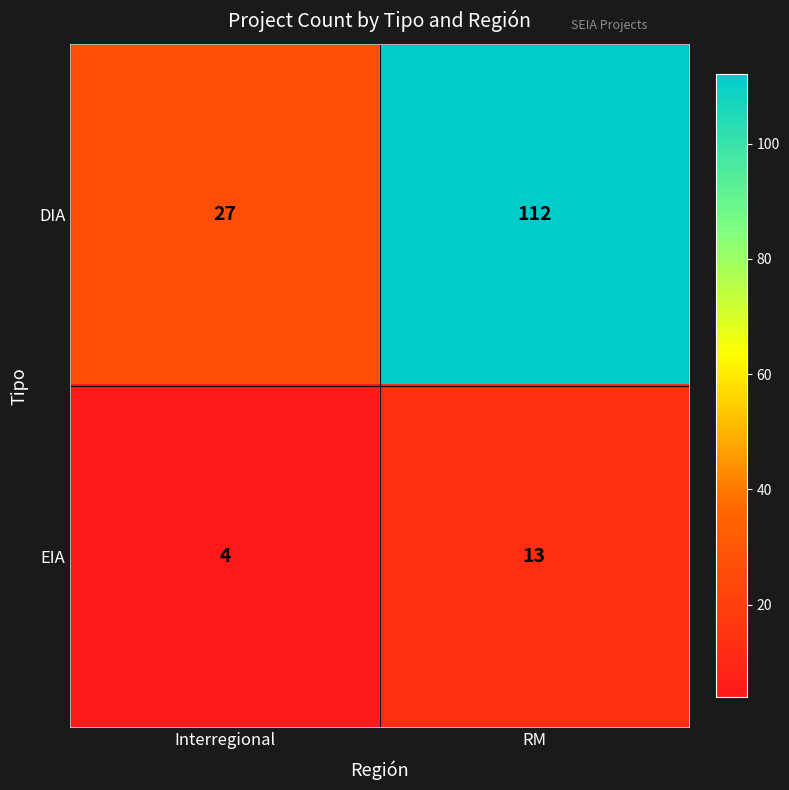

List the series in order of their peak value, lowest first.

EIA, DIA